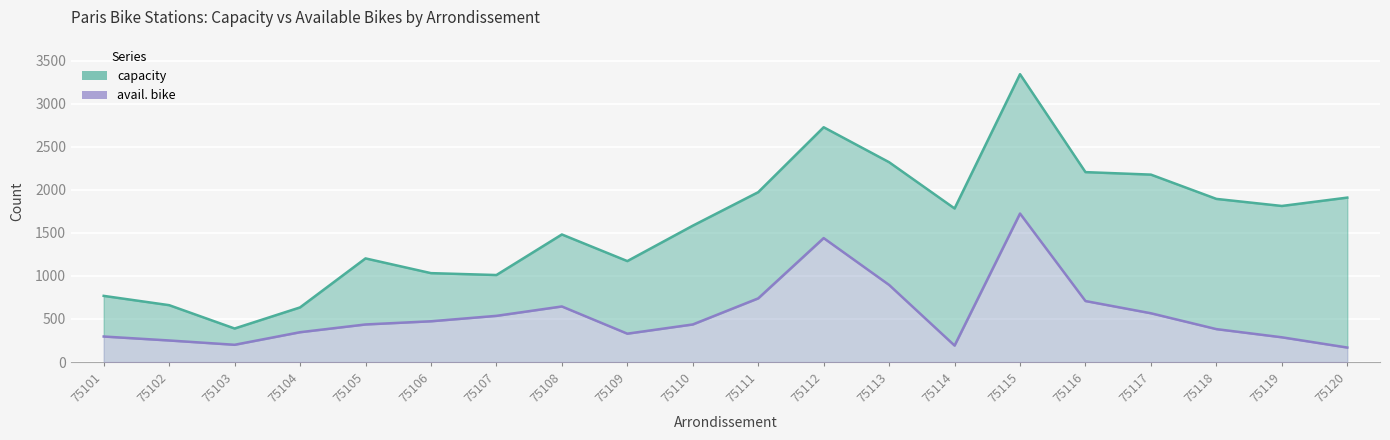

What is the total value across all series at 75109?

1501